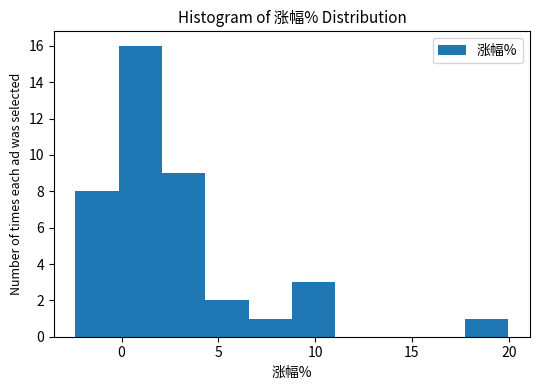

Over which range of the x-axis is the bar tallest?

0.0 to 2.0